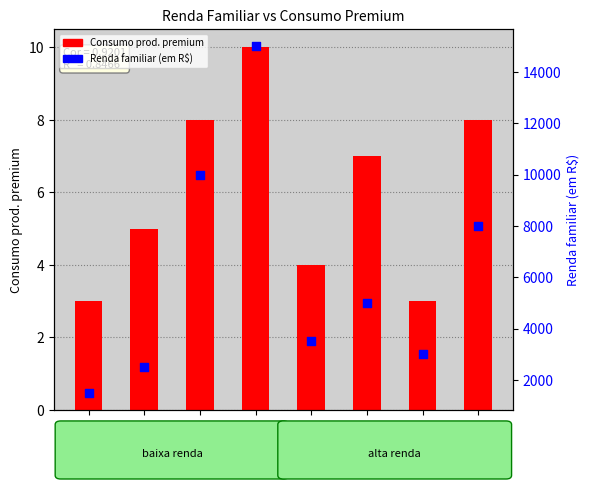

Which series reaches the maximum Y coordinate?

Renda familiar (em R$)